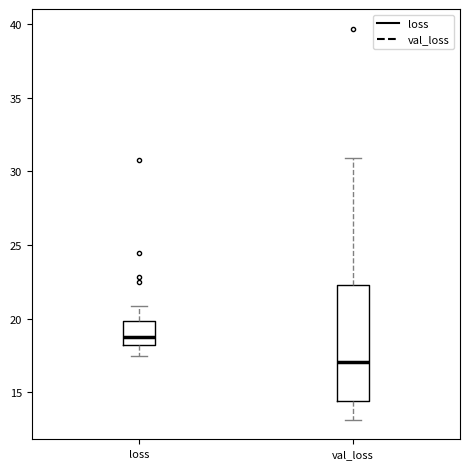

Reading left to right, read every box against the y-axis: the position of its median line, the range the box covers, and the ends of its whiskers. The values are not printed on the chart, so give them approximately, as read against the axis.

loss: median 19.0, box 18.0 to 20.0, whiskers 17.5 to 21.0
val_loss: median 17.0, box 14.5 to 22.5, whiskers 13.0 to 31.0